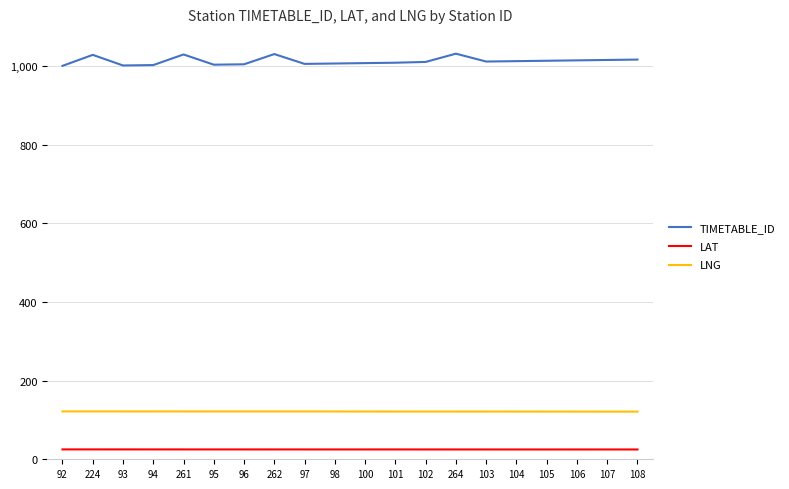

True or false: LNG and TIMETABLE_ID intersect in this chart.

False